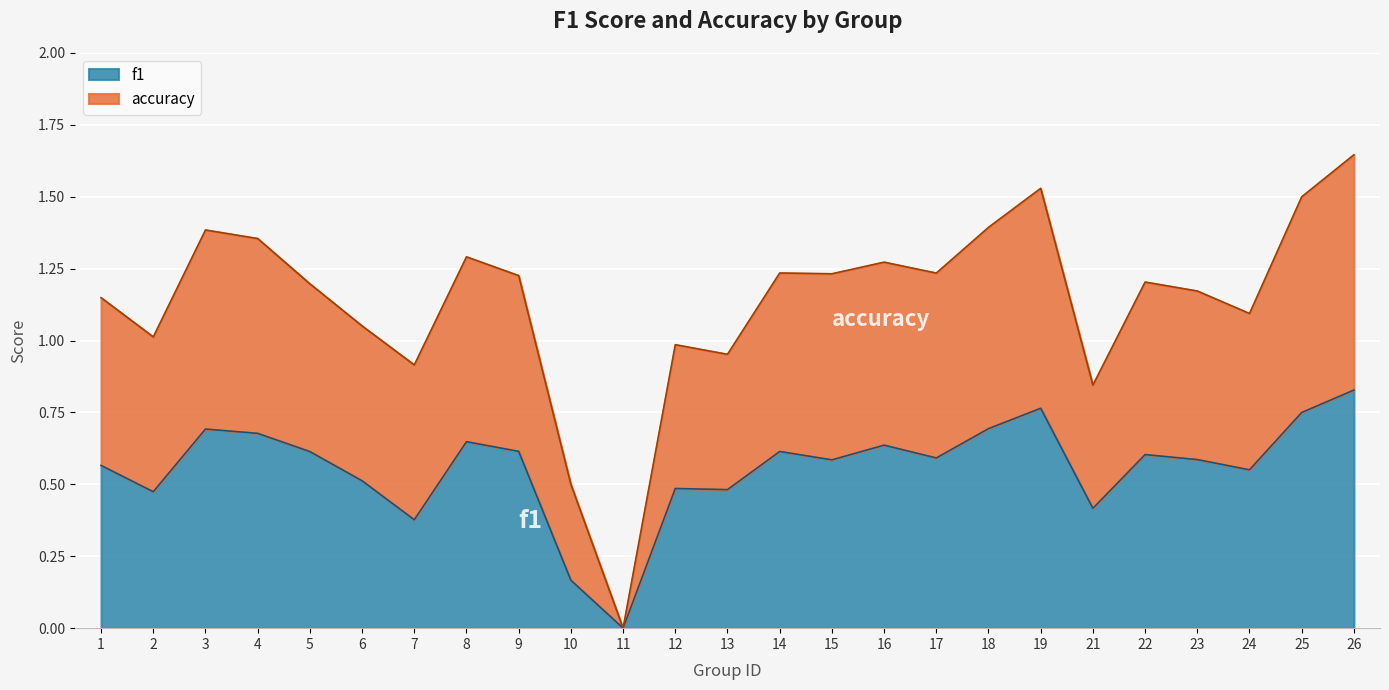

List the labels in order of accuracy value, largest first.

26, 19, 25, 18, 3, 4, 8, 16, 14, 17, 15, 9, 22, 5, 23, 1, 24, 6, 2, 12, 13, 7, 21, 10, 11